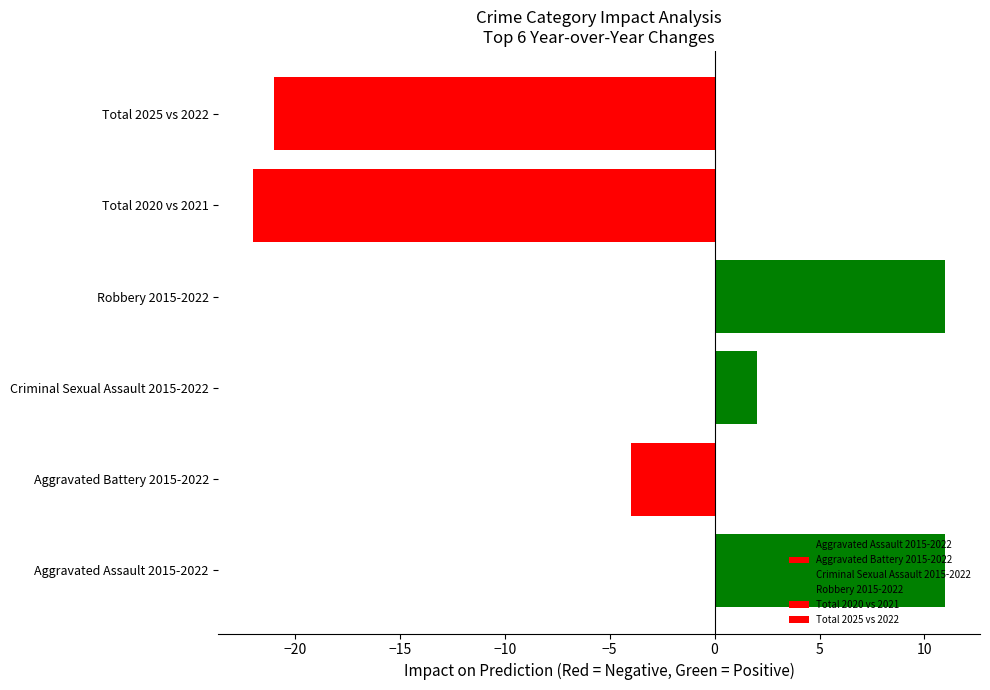

What is the minimum value shown in the chart?

-22